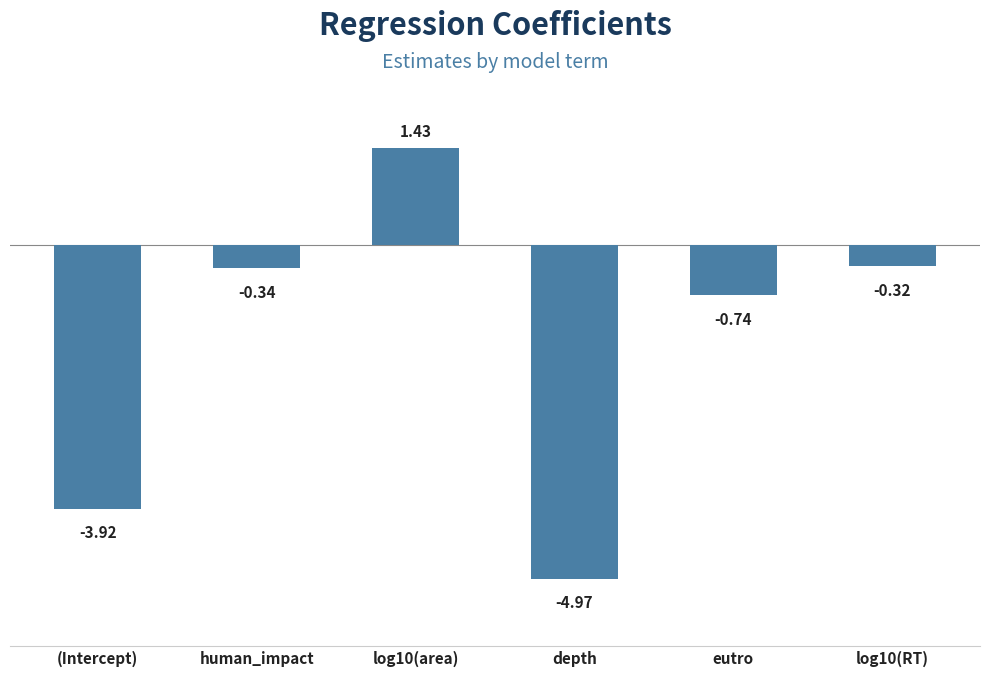

Rank the categories by value from highest to lowest.

log10(area), log10(RT), human_impact, eutro, (Intercept), depth